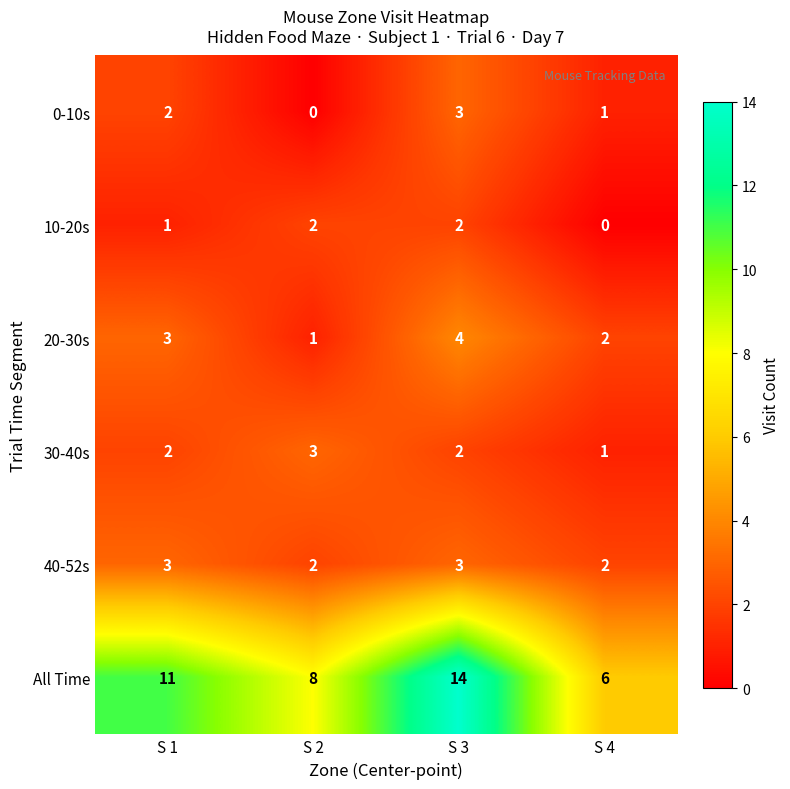

List the labels in order of 0-10s value, largest first.

S 3, S 1, S 4, S 2